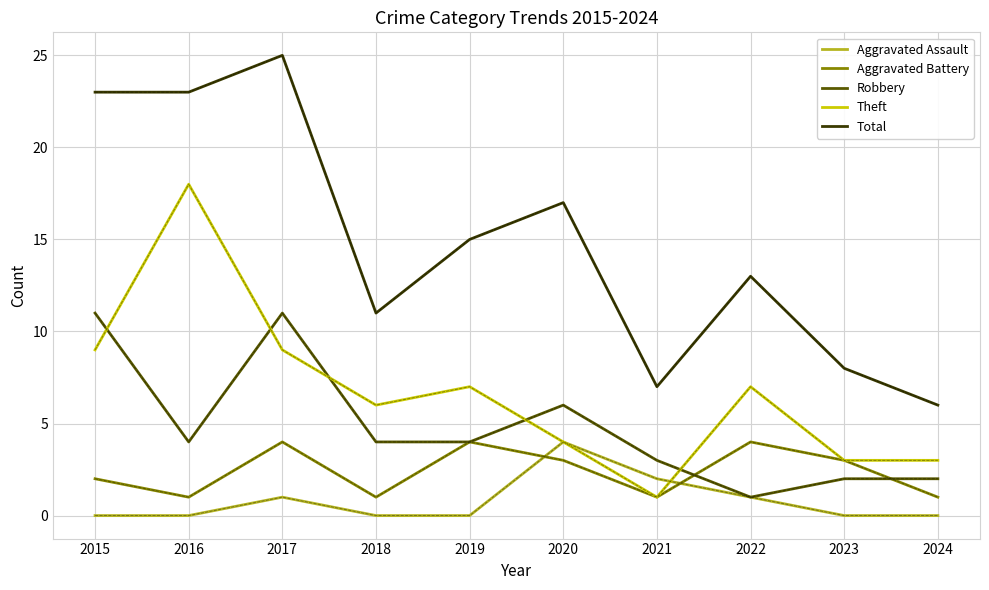

What is the maximum value for Robbery?

11